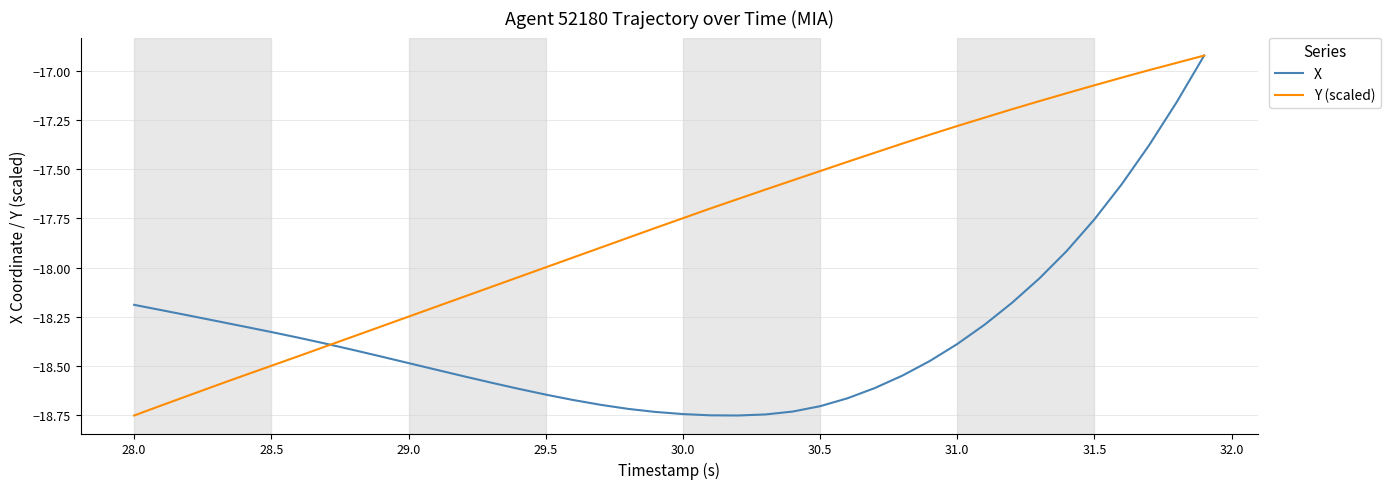

List the series in order of their overall mean, lowest first.

X, Y (scaled)